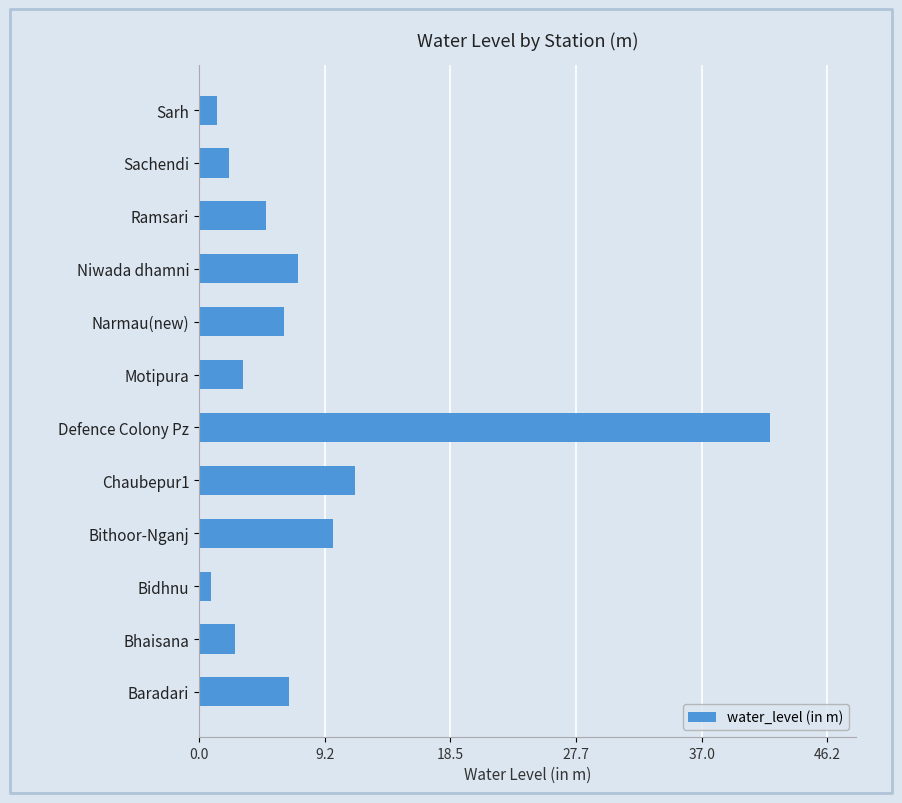

How many distinct data groups are displayed?

1